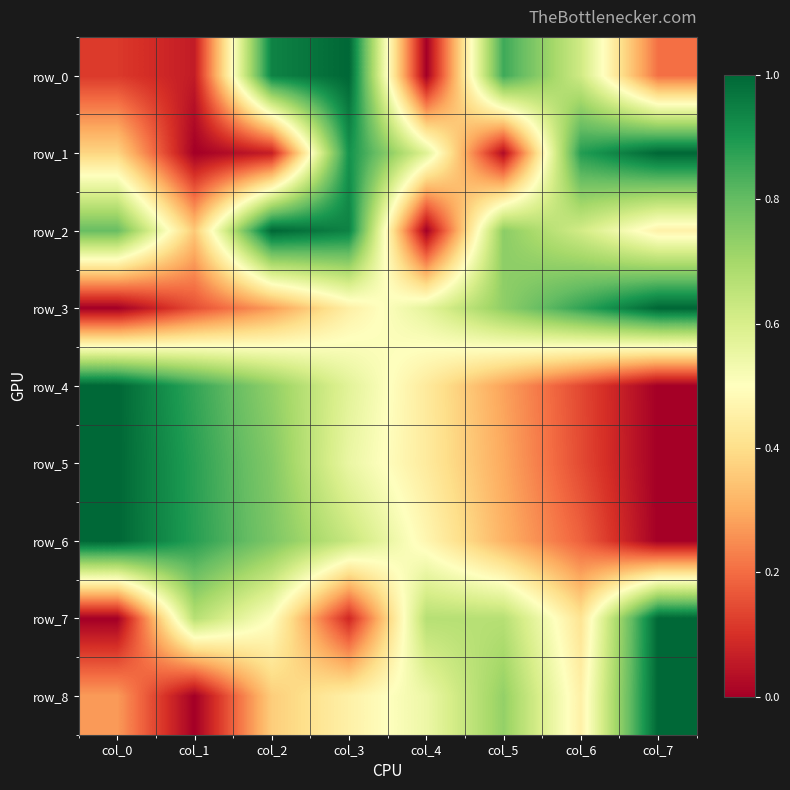

Is it true that row_1 equals 0.5 at col_7?

False